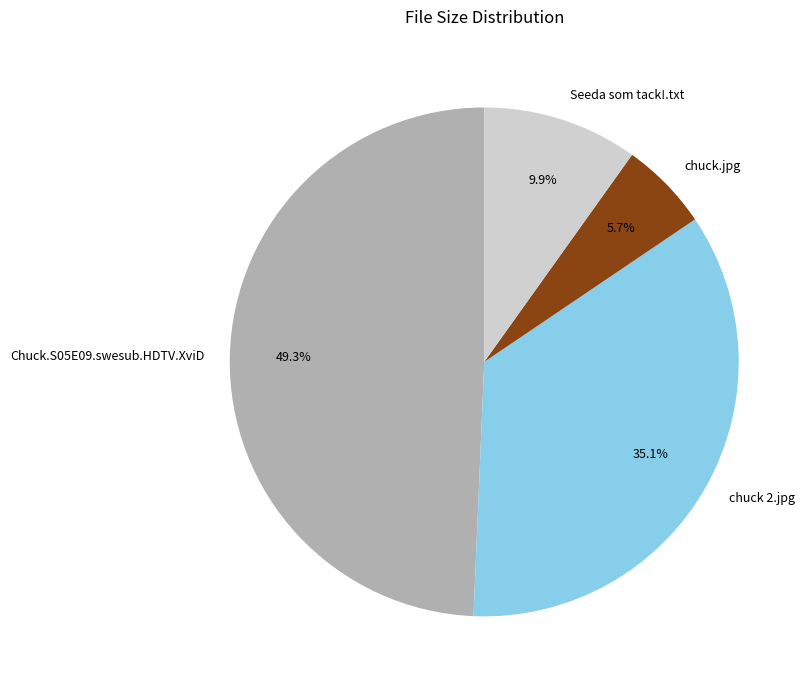

Does any single category account for the majority?

No